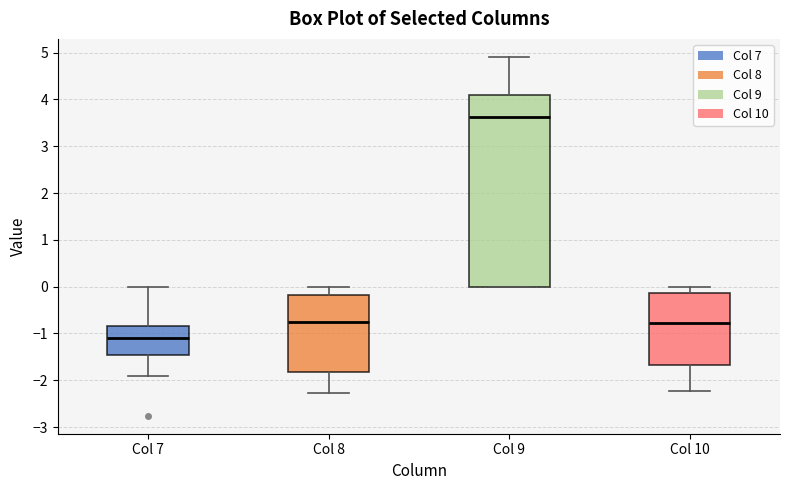

Reading left to right, transcribe this box plot: for each box, give where its median line is, the range the box spans, and where its two whiskers end, as read against the y-axis. The values are not printed on the chart, so give them approximately, as read against the axis.

Col 7: median -1.1, box -1.5 to -0.8, whiskers -1.9 to 0.0
Col 8: median -0.8, box -1.8 to -0.2, whiskers -2.3 to 0.0
Col 9: median 3.6, box 0.0 to 4.1, whiskers 0.0 to 4.9
Col 10: median -0.8, box -1.7 to -0.1, whiskers -2.2 to 0.0